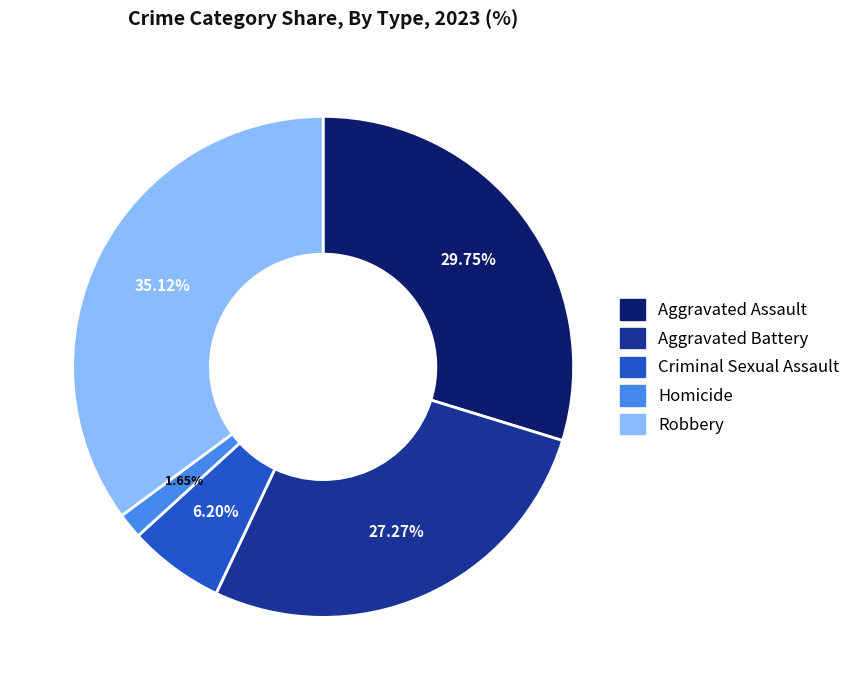

True or false: Aggravated Battery accounts for 27% of the total.

True